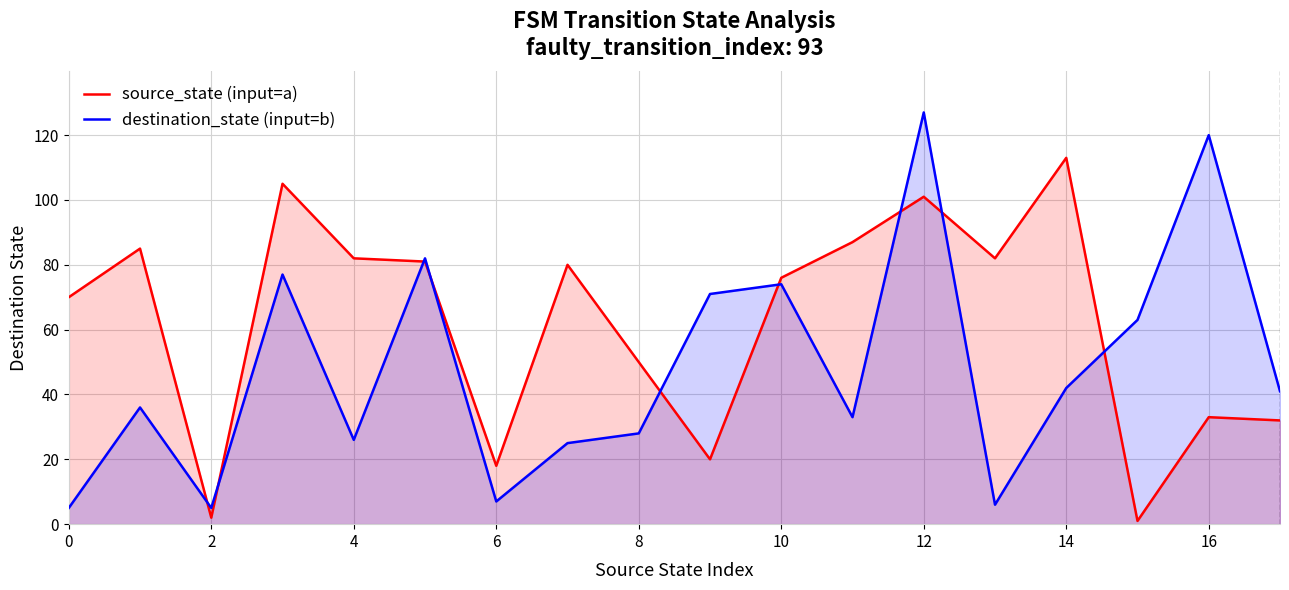

What is the label of the 4th point from the right?

14